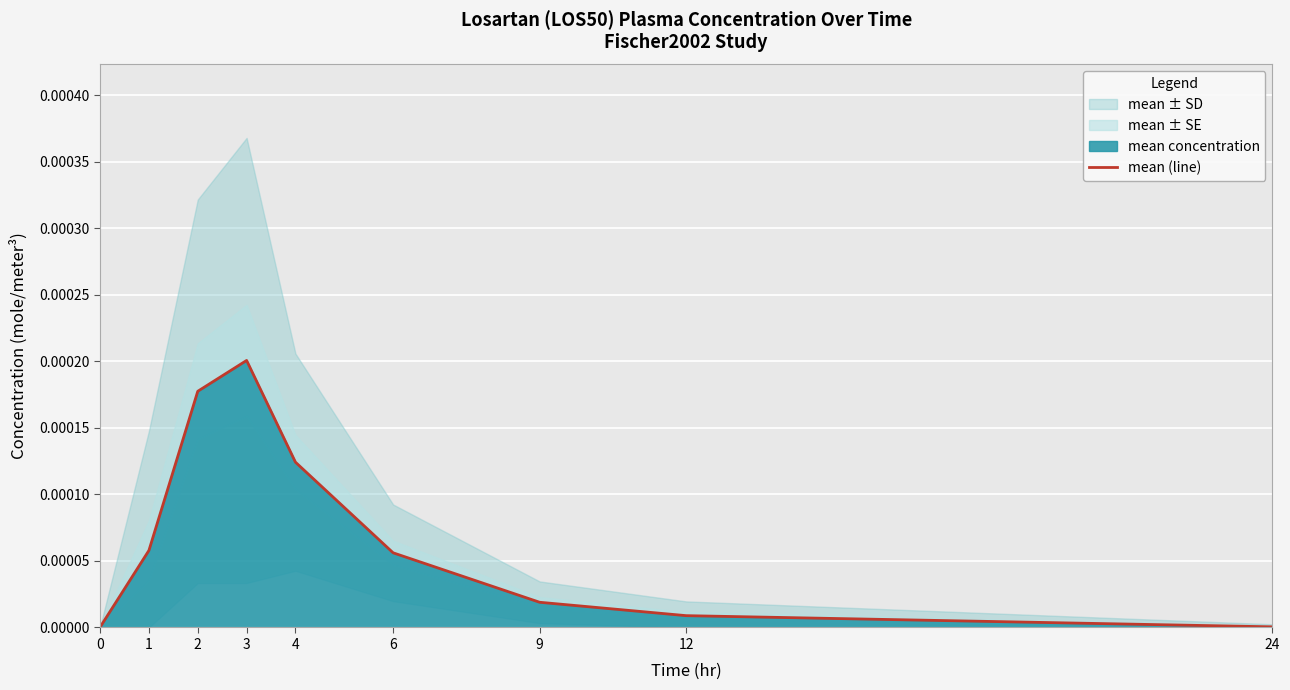

At which label does mean (line) reach its peak?

3